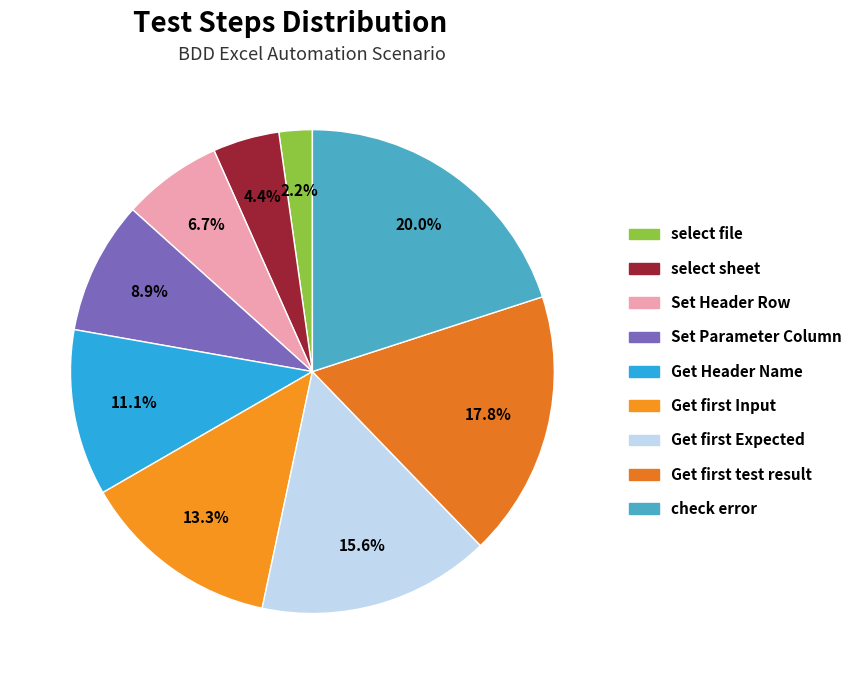

Does any single category account for the majority?

No